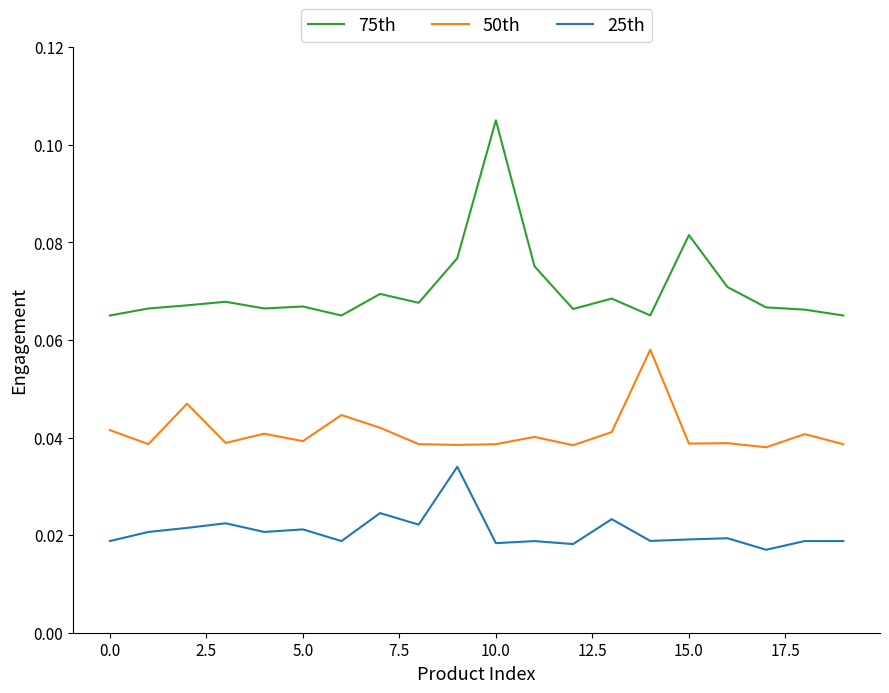

Which series has the largest range (max minus min)?

75th